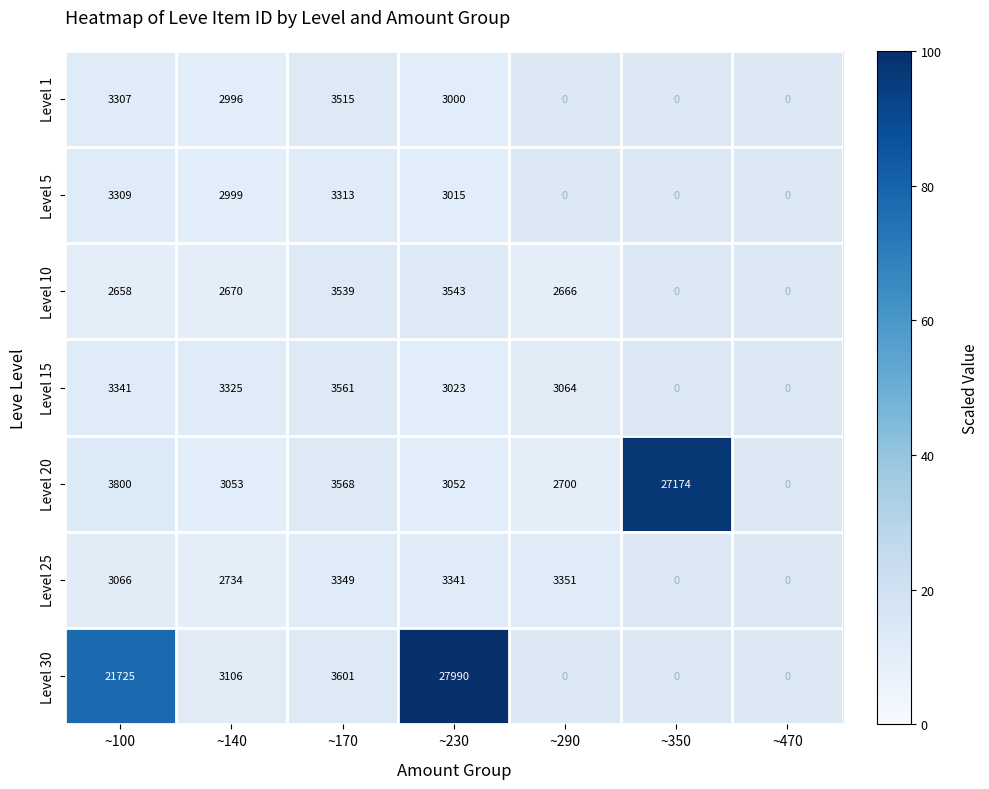

Which series changed the most between ~100 and ~230?

Level 30